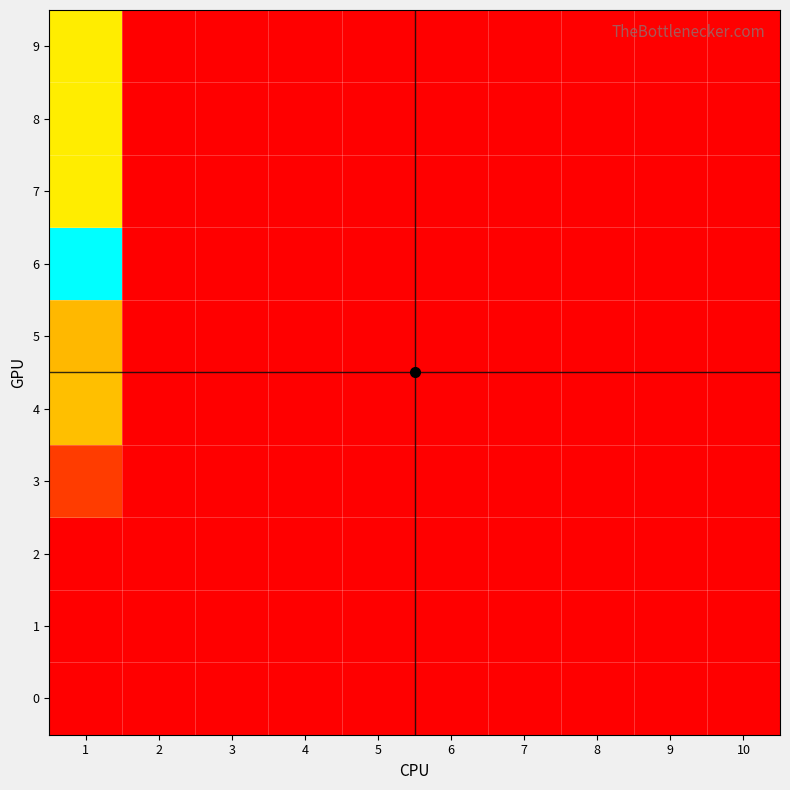

At which category is the sum across all series the highest?

1